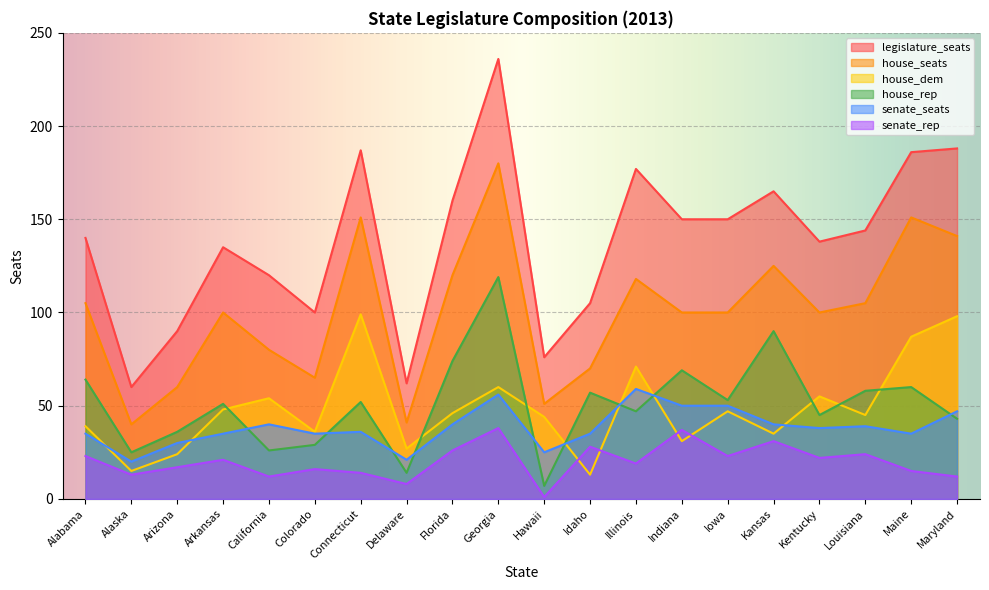

Is it true that legislature_seats equals 186 at Maine?

True